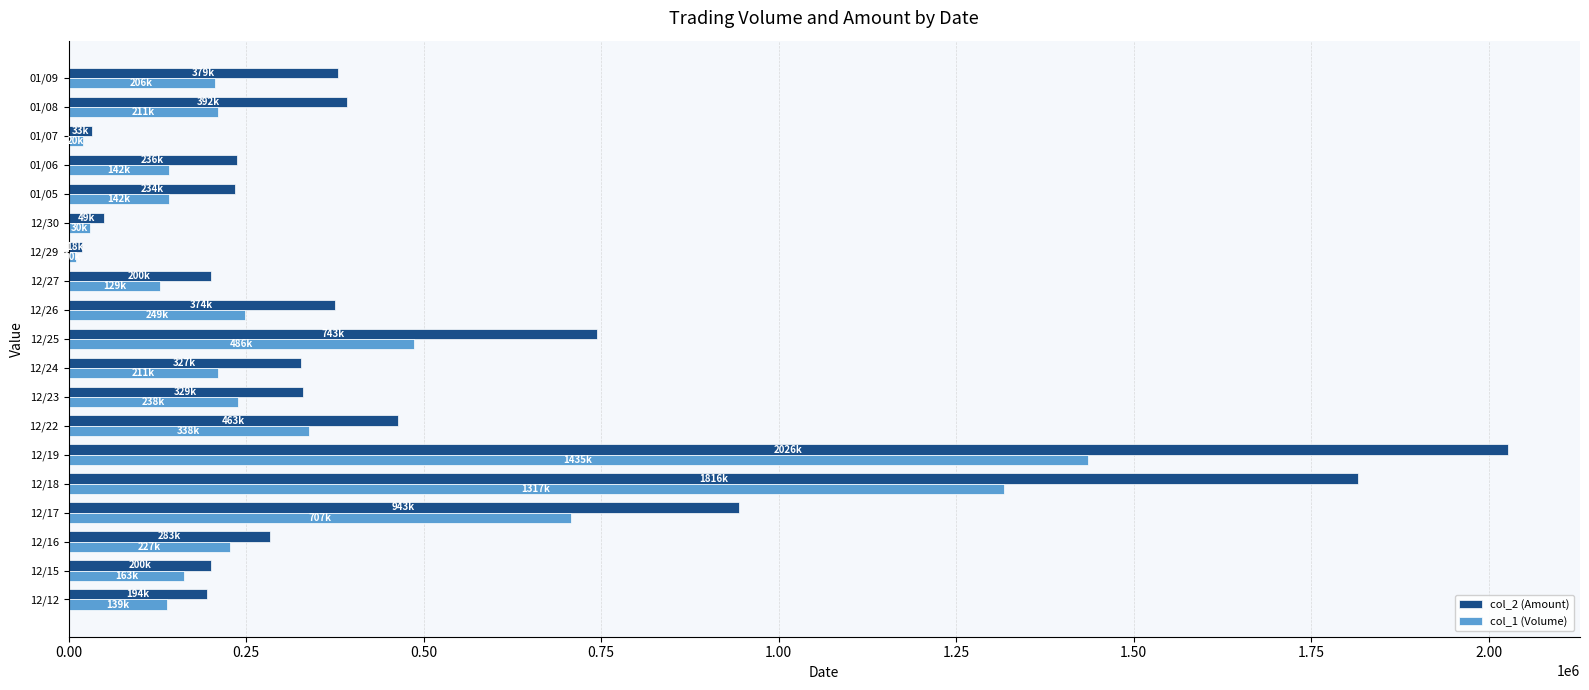

At which category does the chart reach its peak across all series?

12/19